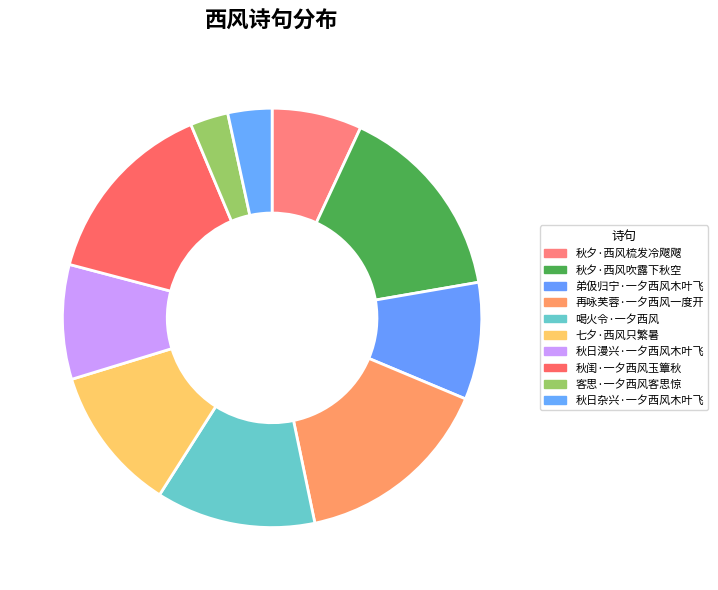

Count the number of slices in the pie.

10